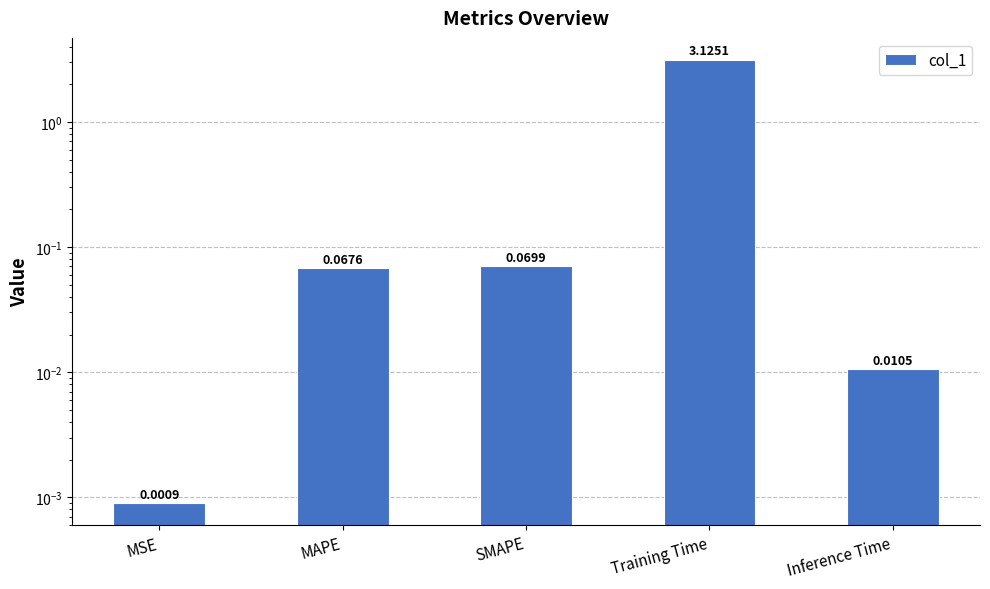

The chart shows a value of 0.7 at Training Time. True or false?

False